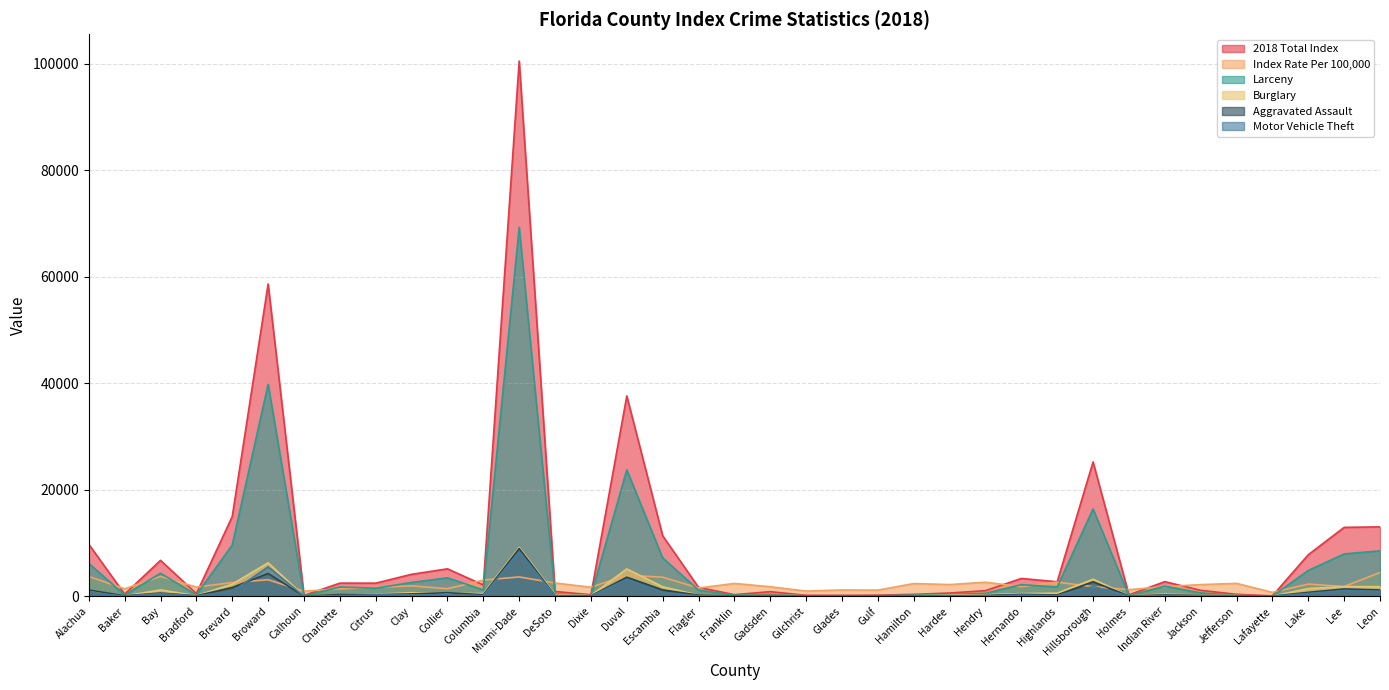

What is the label of the 20th point from the right?

Flagler